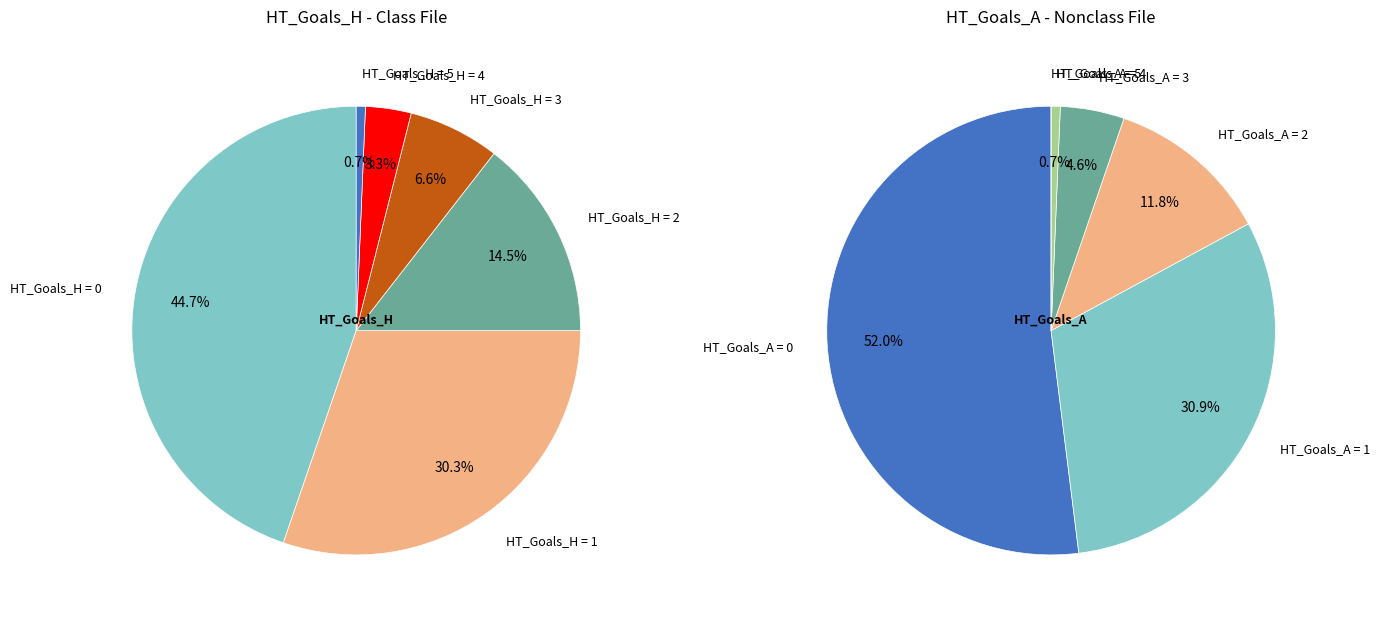

To the nearest percent, what is the difference between the largest and smallest slice percentages?

44%